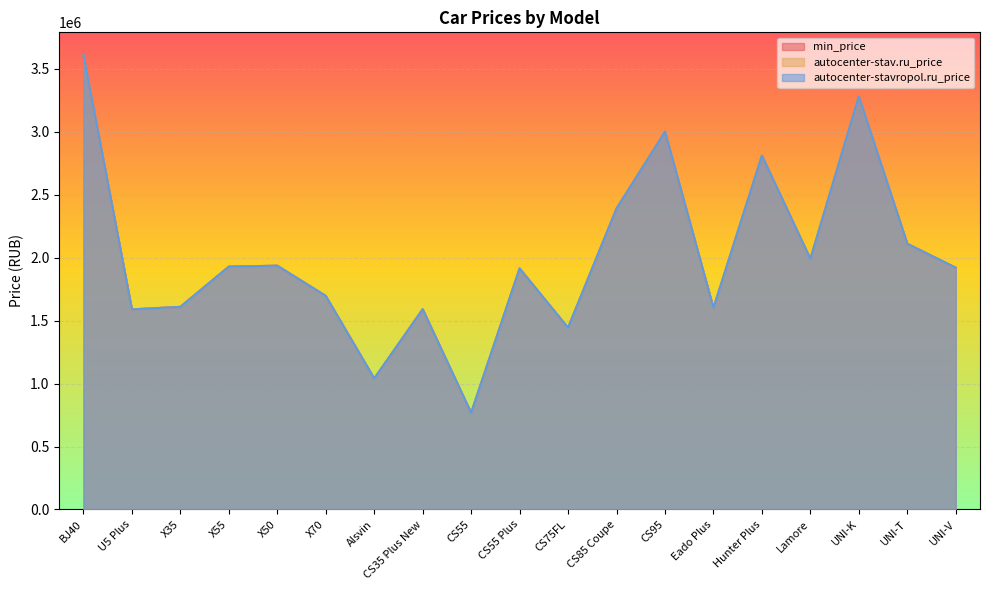

How many data points in autocenter-stav.ru_price are above 1919900?

9